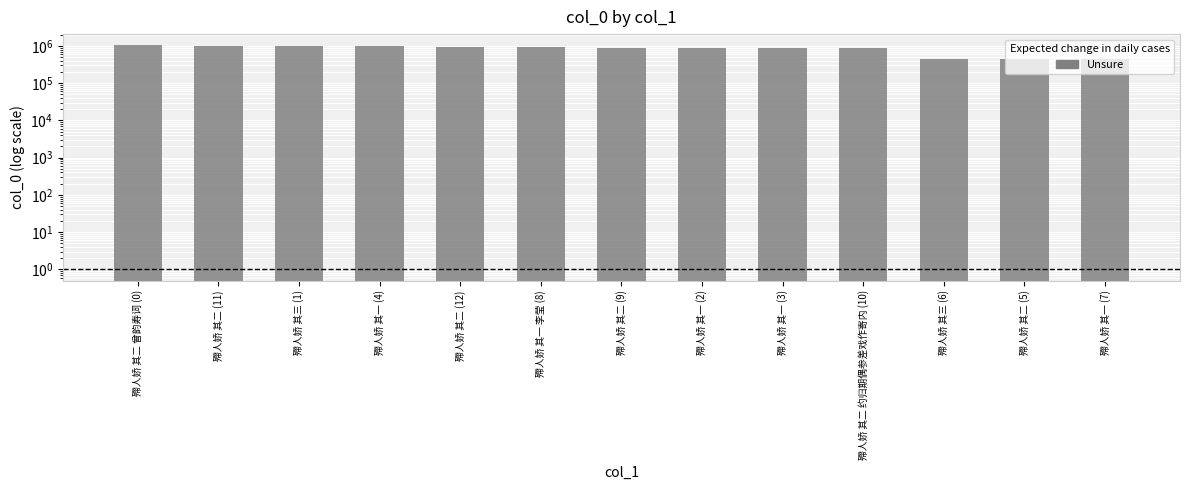

Rank the categories by value from lowest to highest.

殢人娇 其一 (7), 殢人娇 其二 (5), 殢人娇 其三 (6), 殢人娇 其二 约归期偶参差戏作寄内 (10), 殢人娇 其一 (3), 殢人娇 其一 (2), 殢人娇 其二 (9), 殢人娇 其一 李莹 (8), 殢人娇 其二 (12), 殢人娇 其一 (4), 殢人娇 其三 (1), 殢人娇 其二 (11), 殢人娇 其二 曾韵寿词 (0)